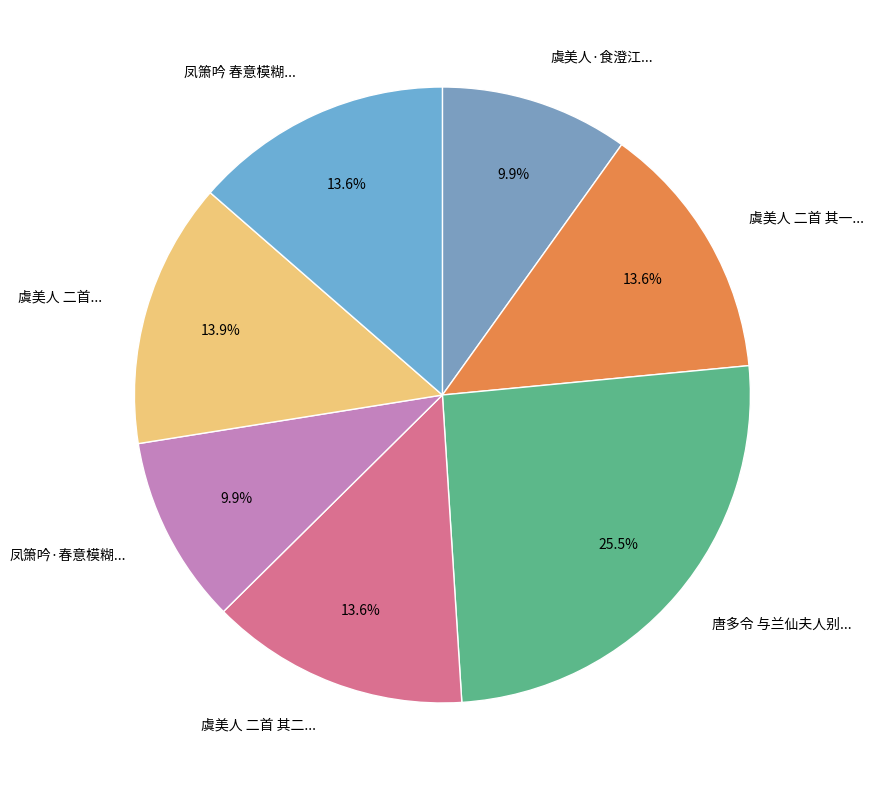

Which has a higher value, 凤箫吟 春意模糊... or 虞美人·食澄江...?

凤箫吟 春意模糊...